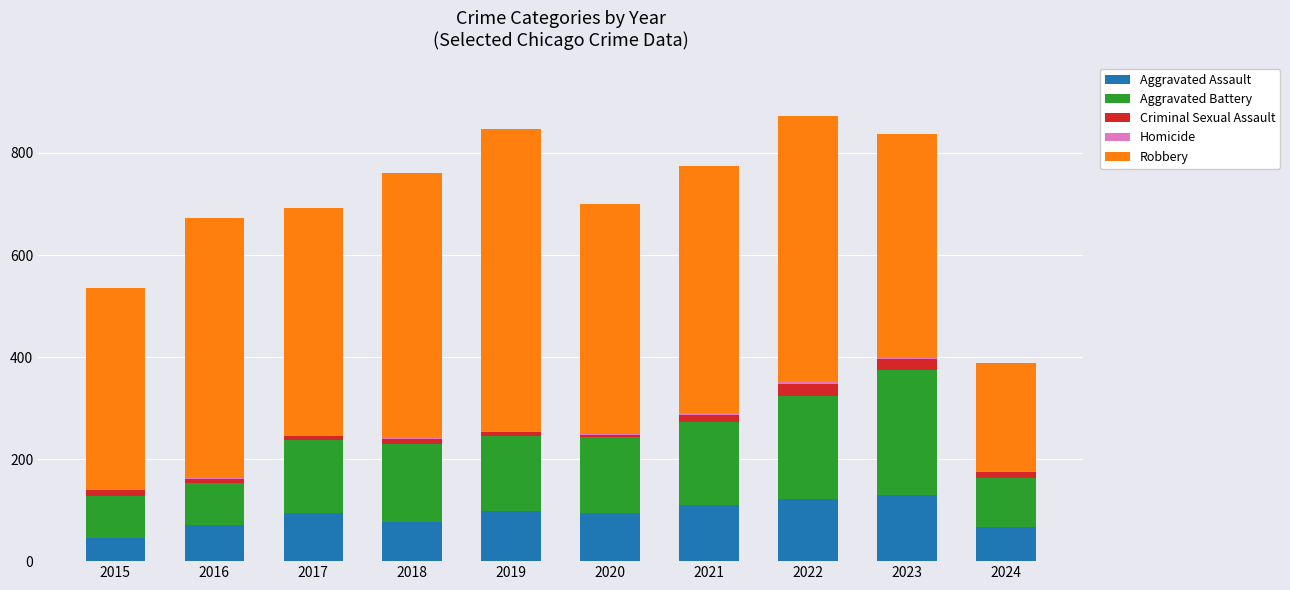

What is the maximum value for Aggravated Assault?

130